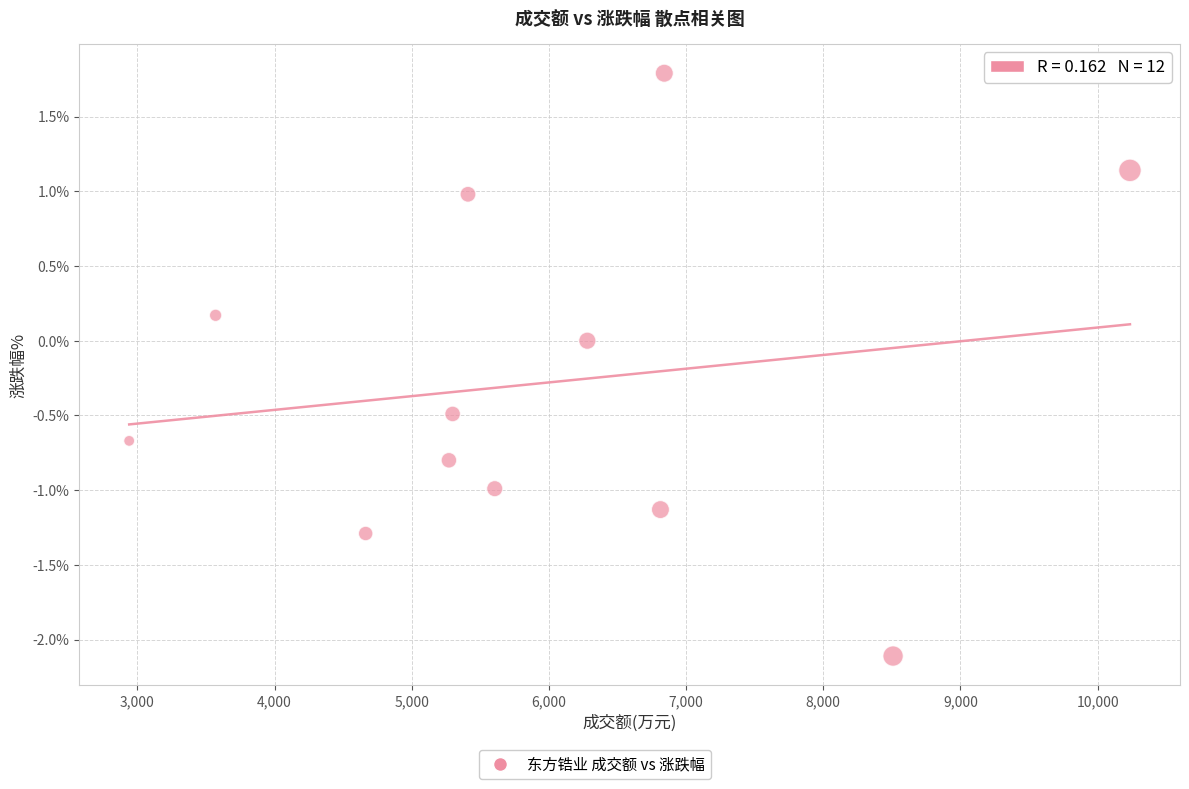

What is the range of Y values (max minus min)?

3.9